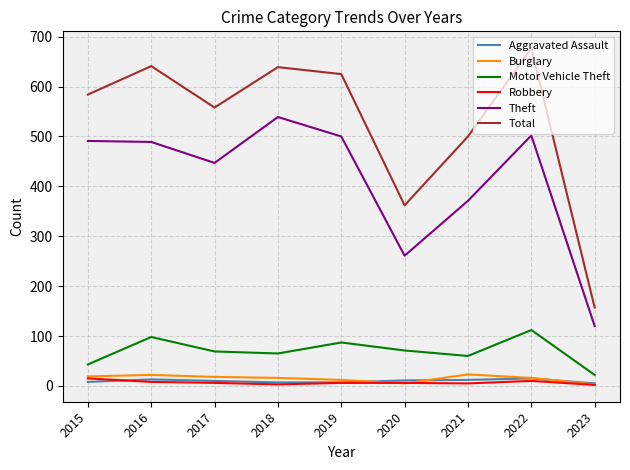

Which series has the widest spread of values?

Total